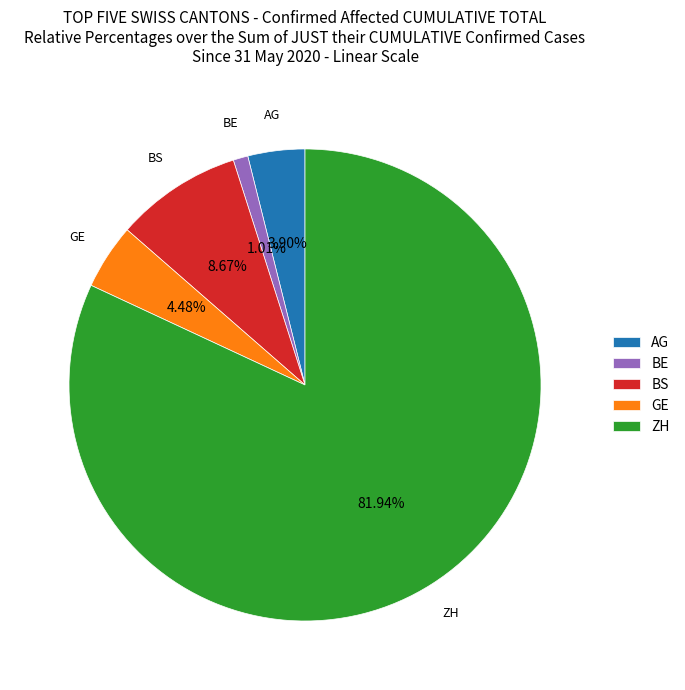

Which has a higher value, AG or BE?

AG